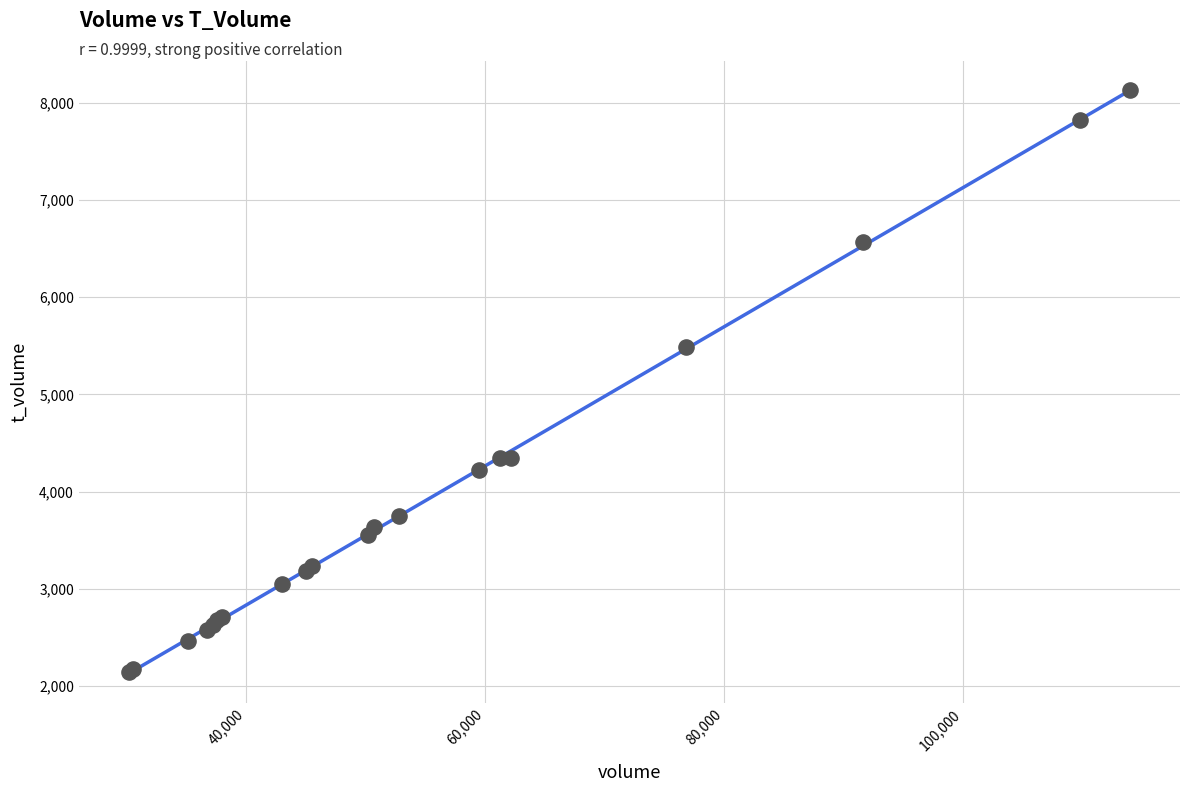

What Y value in the scatter plot is closest to 5133?

5484